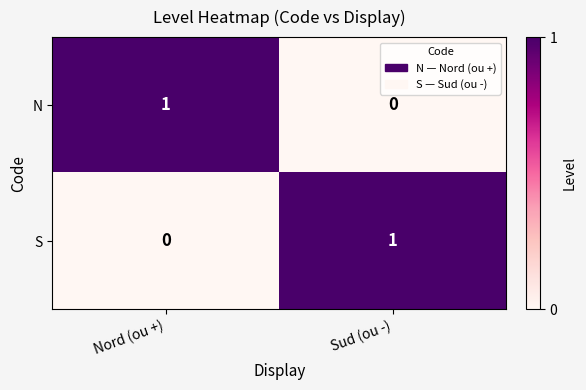

At which label does S reach its peak?

Sud (ou -)